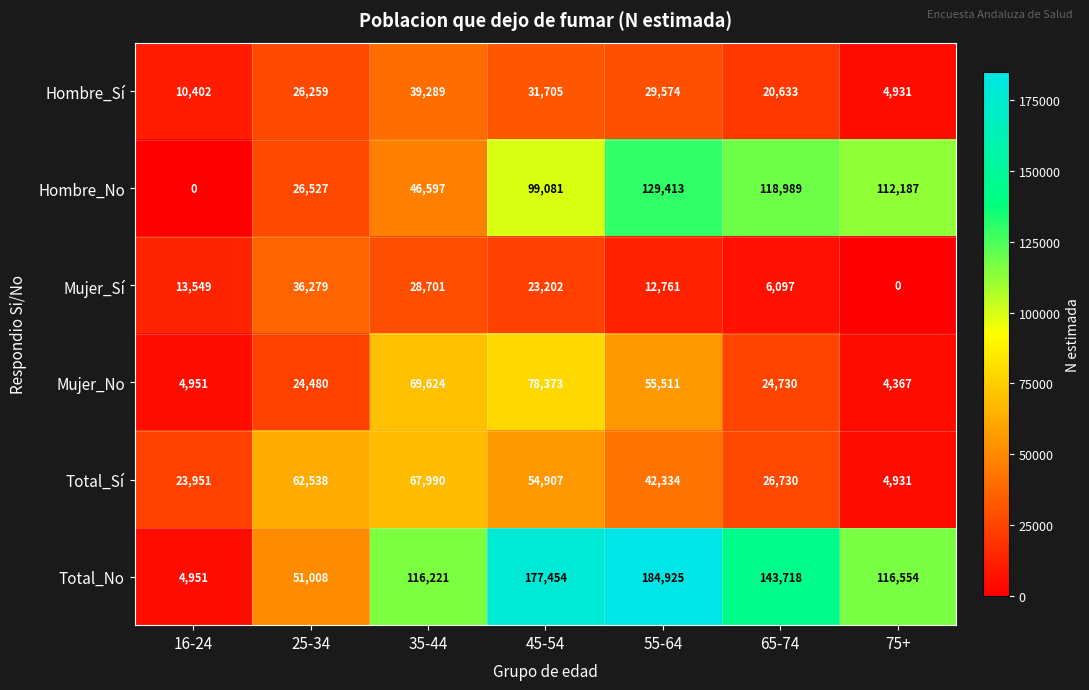

Which category has the highest value in the Hombre_Sí series?

35-44